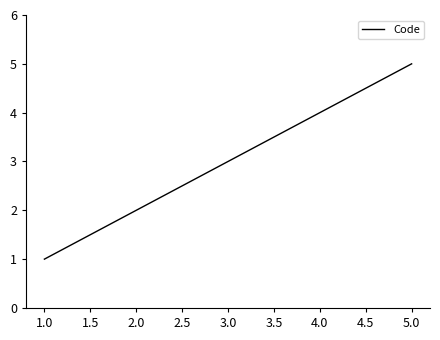

How many values are below 3?

2